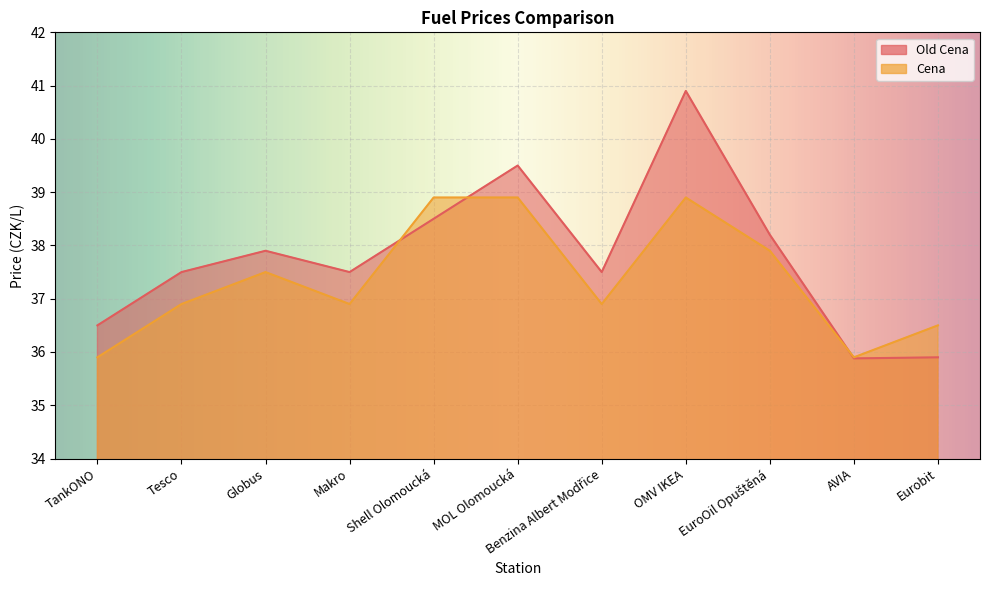

Does the chart display data point markers on the line(s)?

No